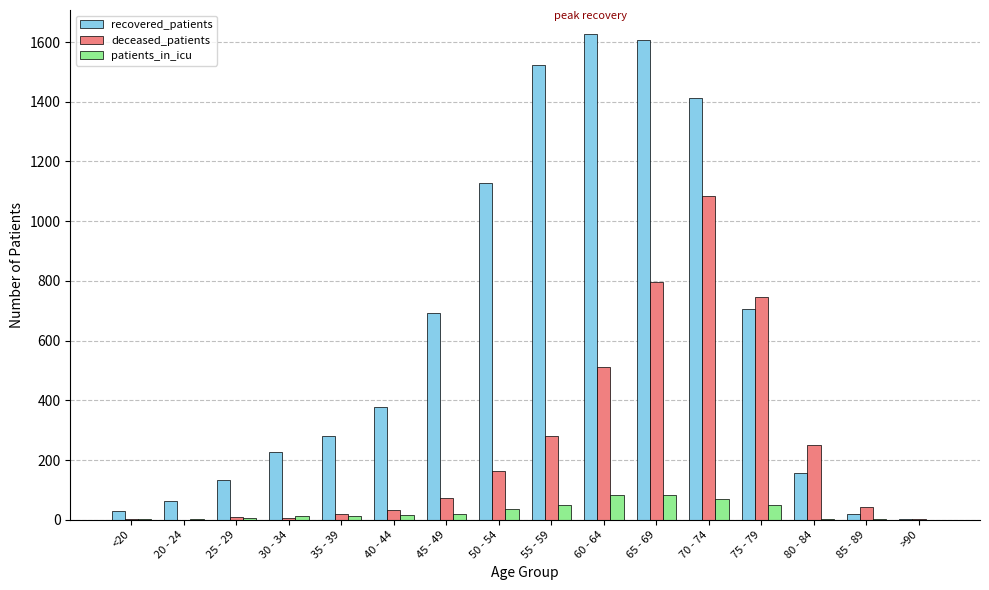

What is the spread (max minus min) of values at 35 - 39?

267